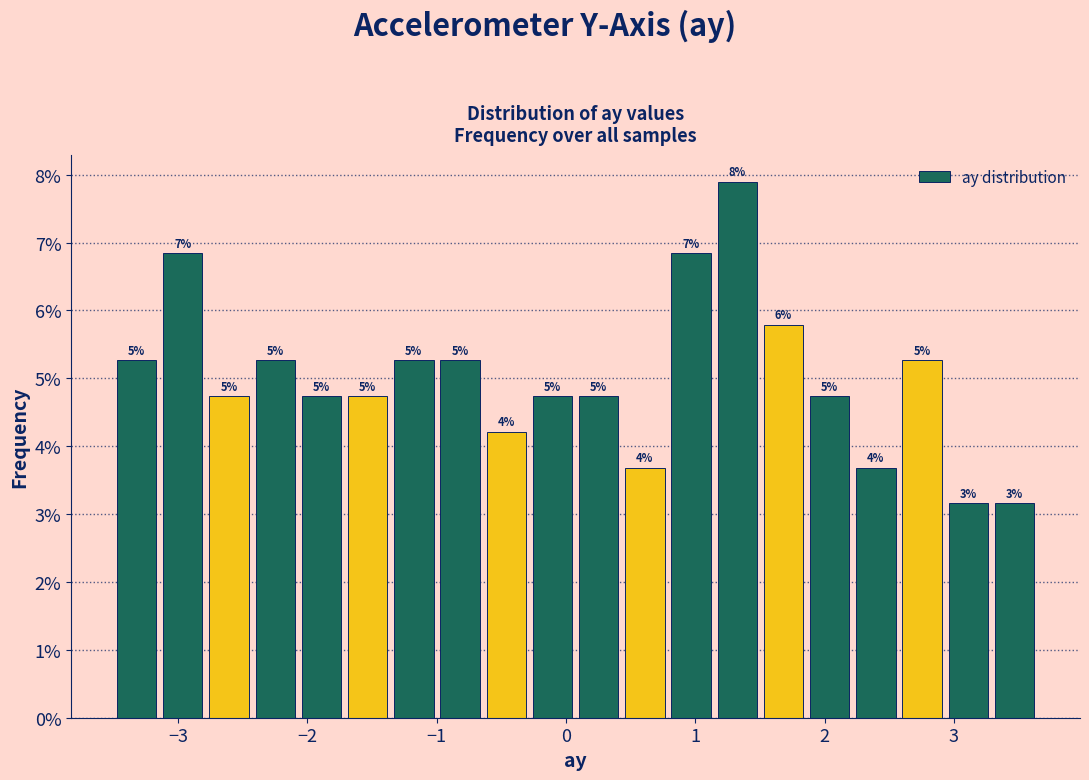

Read against the x-axis, roughly where is the centre of the tallest bar?

1.3